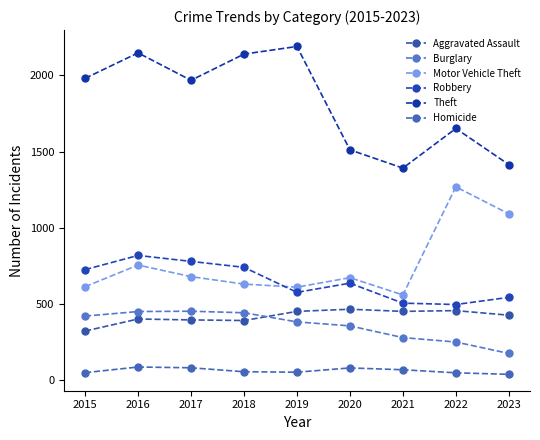

How many data points in Theft are less than 1968?

4